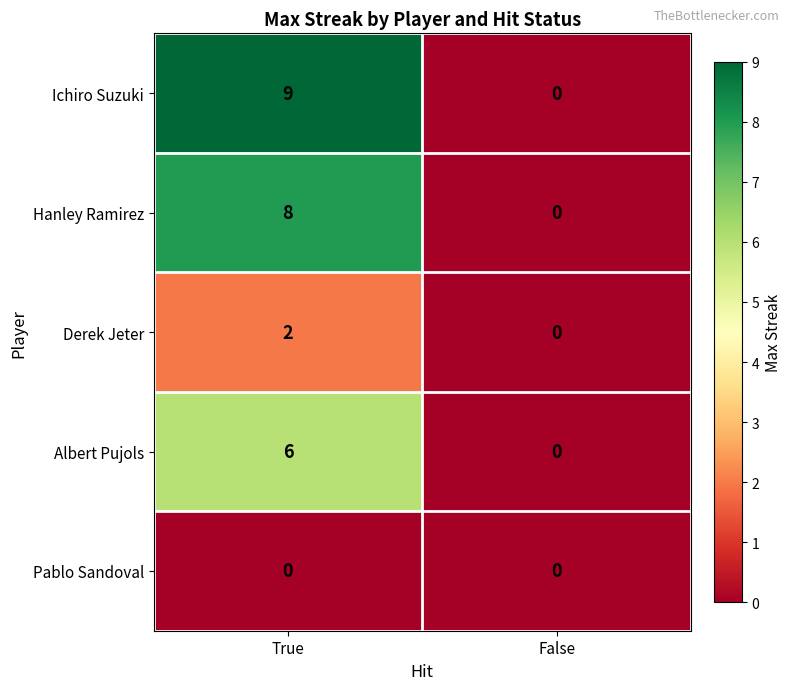

Which series has the largest total across all categories?

Ichiro Suzuki